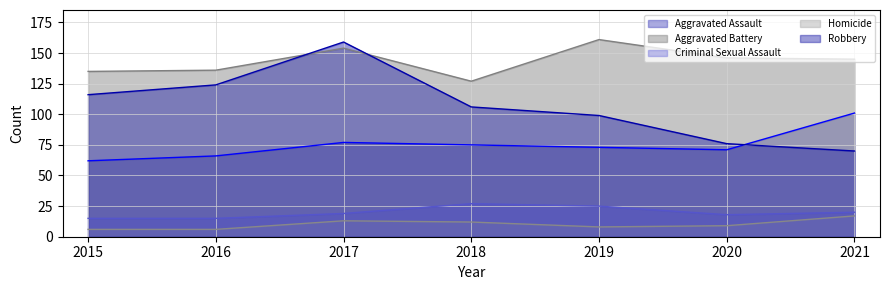

Reading left to right, list all the values displayed in this chart.

Aggravated Assault: 2015=62	2016=66	2017=77	2018=75	2019=73	2020=71	2021=101
Aggravated Battery: 2015=135	2016=136	2017=154	2018=127	2019=161	2020=146	2021=145
Criminal Sexual Assault: 2015=15	2016=15	2017=19	2018=27	2019=25	2020=18	2021=20
Homicide: 2015=6	2016=6	2017=13	2018=12	2019=8	2020=9	2021=17
Robbery: 2015=116	2016=124	2017=159	2018=106	2019=99	2020=76	2021=70